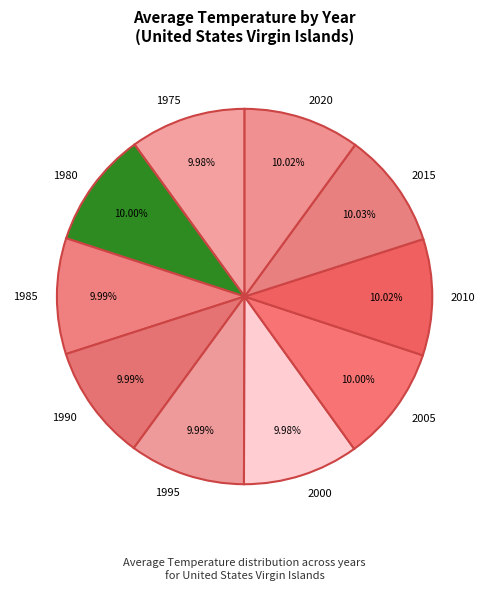

Count the number of slices in the pie.

10